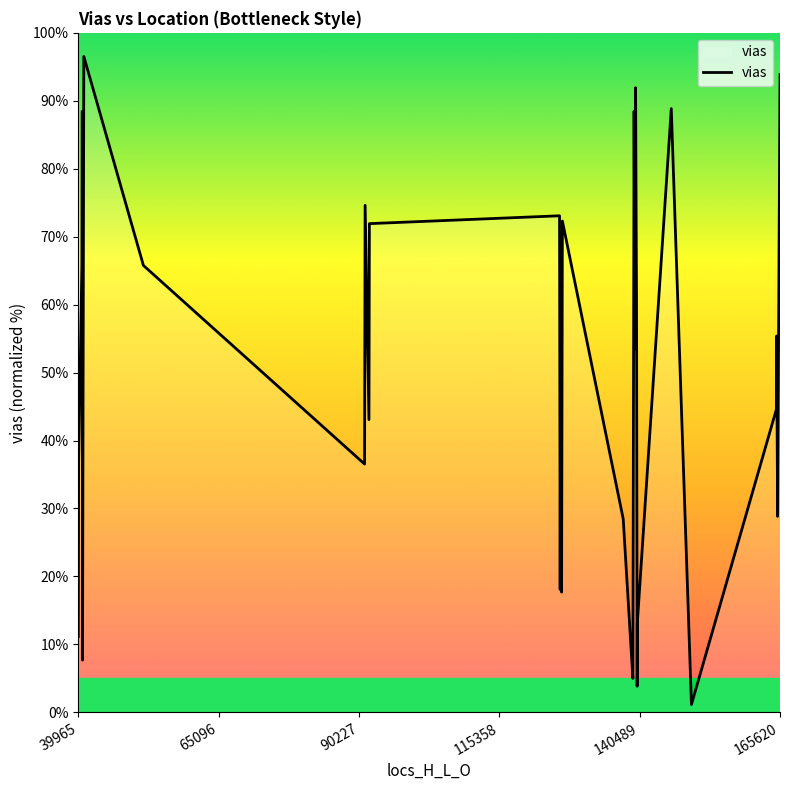

What is the difference between the maximum and minimum values?

95.4